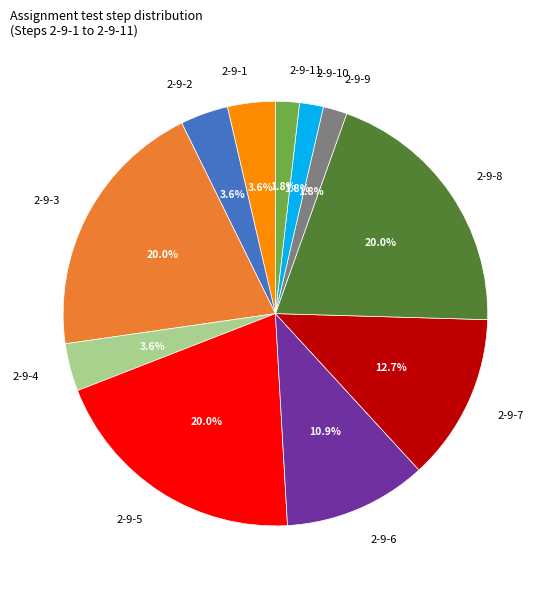

How many slices are in this pie chart?

11